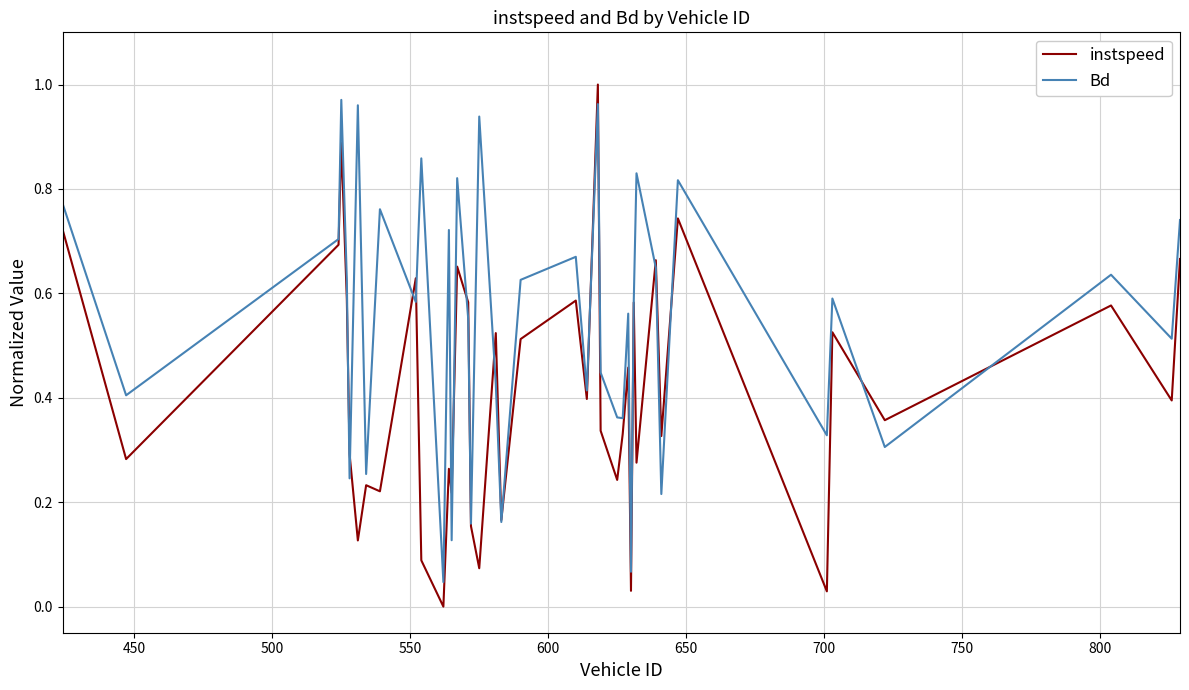

What are all the series names shown in the legend?

instspeed, Bd